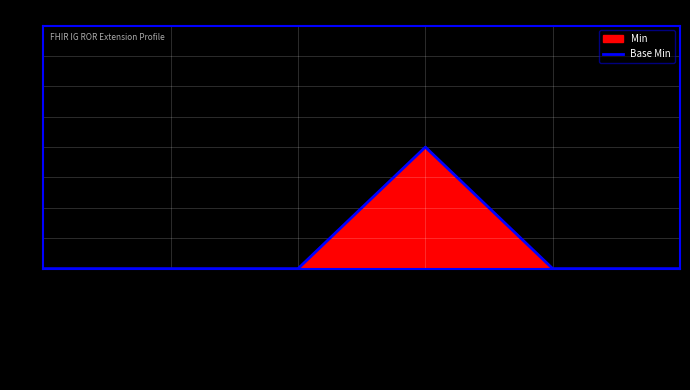

Which category has the highest value across all series?

Ext.
url